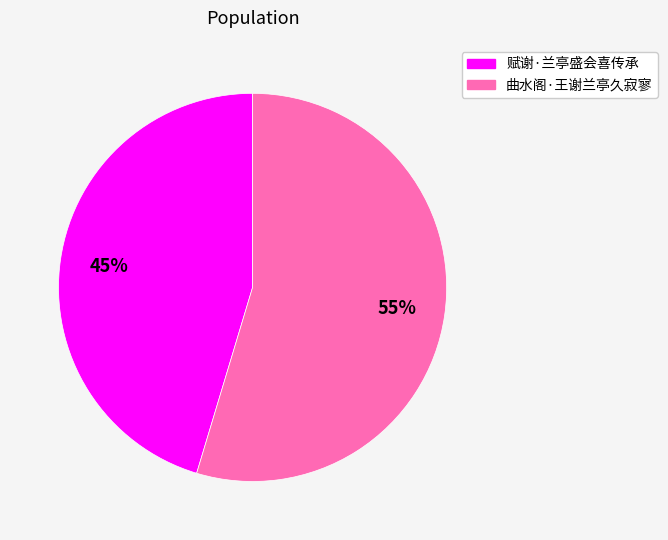

To the nearest percent, what percentage of the pie is 赋谢·兰亭盛会喜传承?

45%